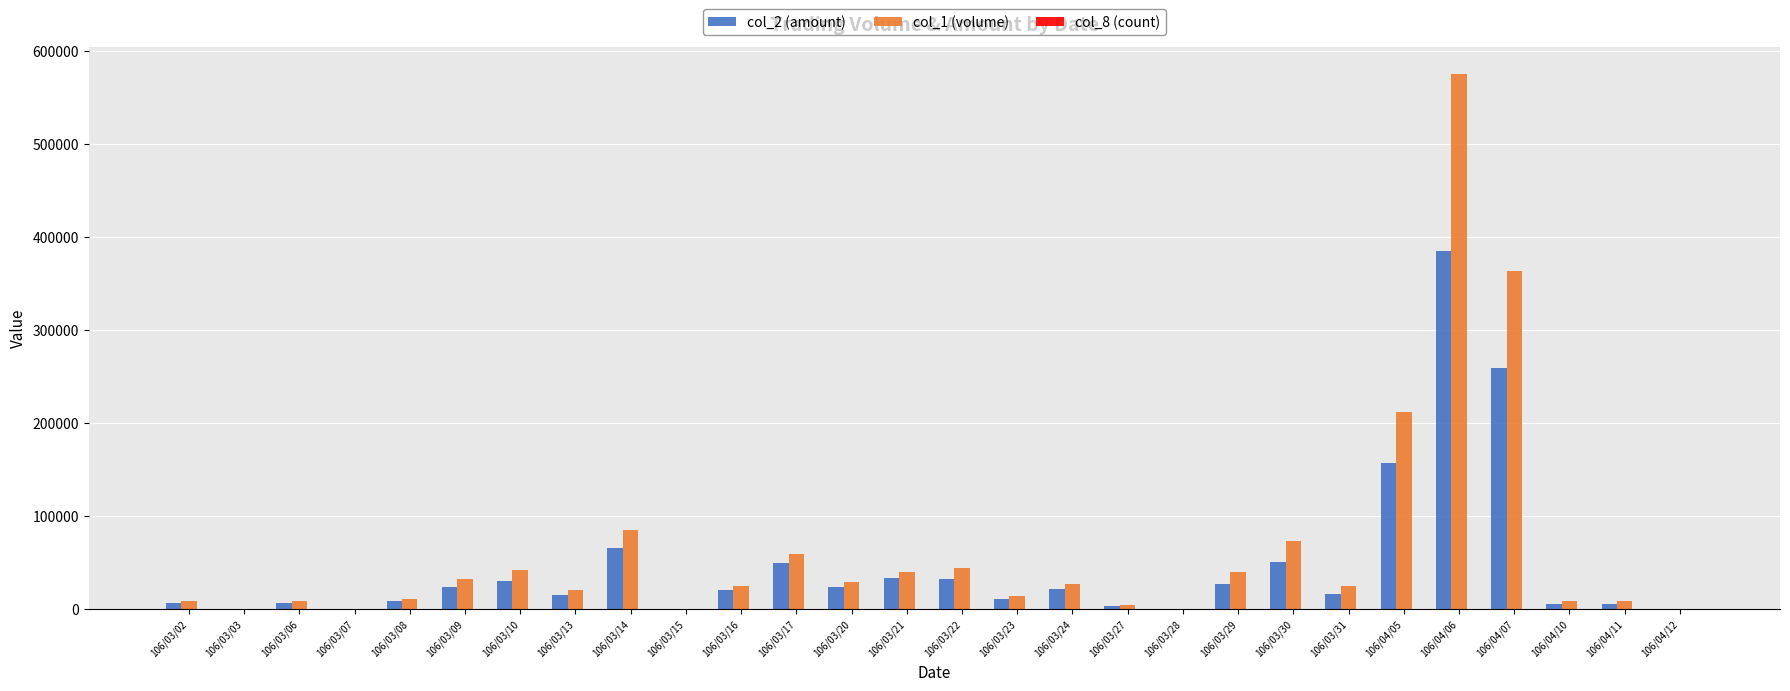

Is the value of col_1 (volume) at 106/03/22 greater than the value of col_2 (amount) at 106/04/11?

Yes